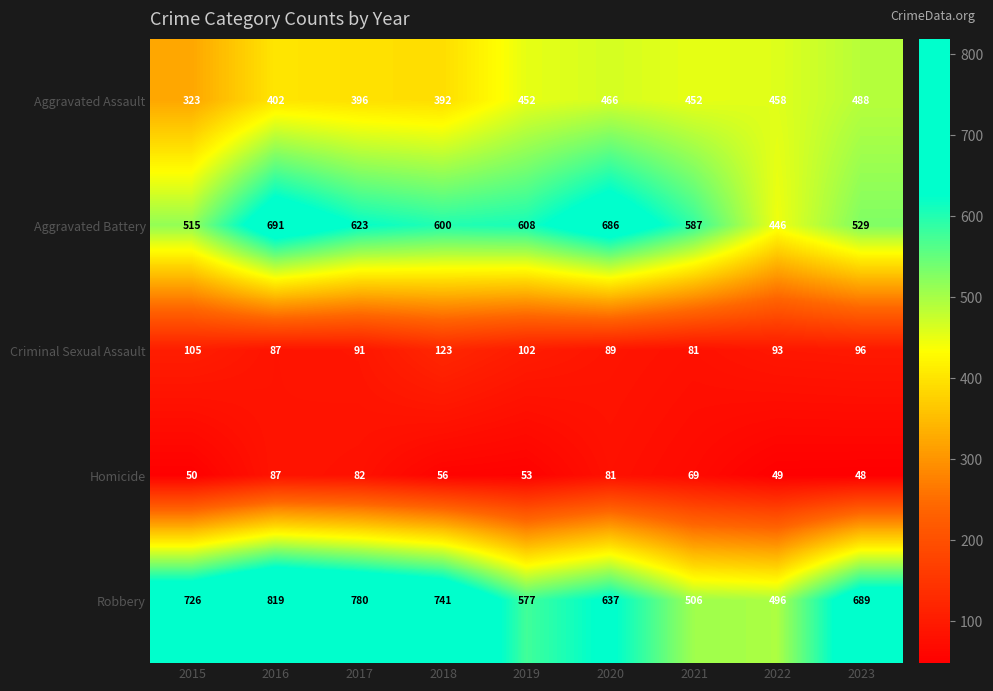

Which series has the largest range (max minus min)?

Robbery